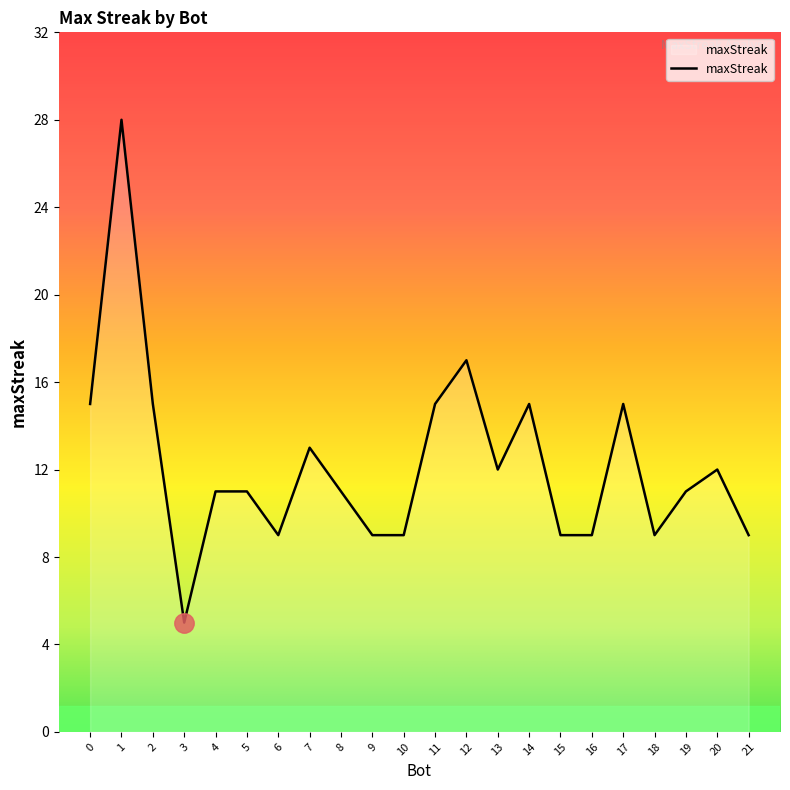

What is the change in value from 5 to 12?

+6